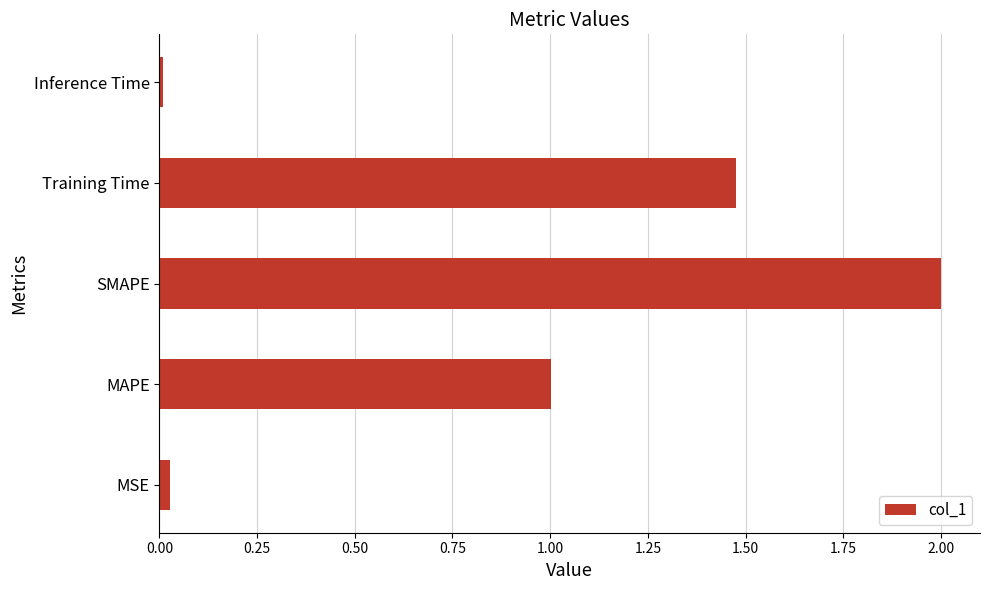

How many values exceed 1?

3